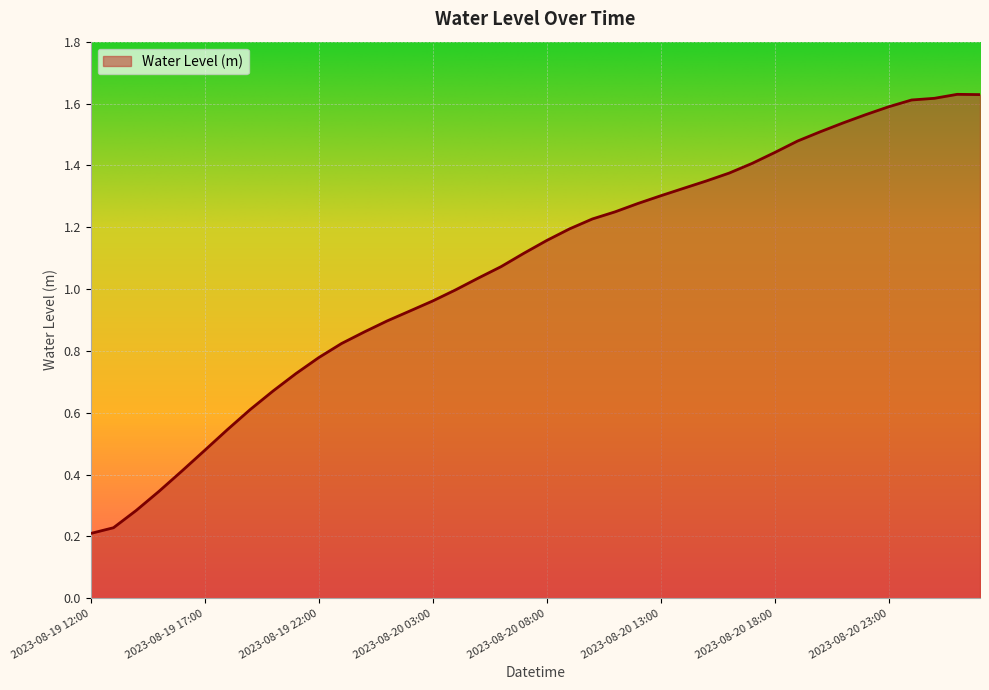

How many lines are shown in the chart?

1